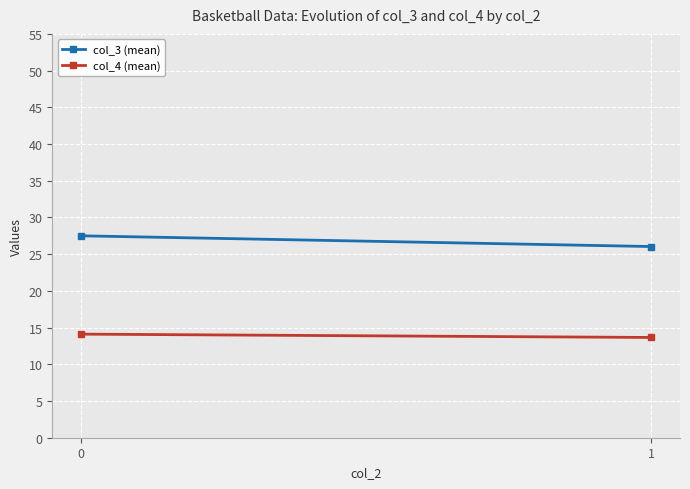

What is the greatest value displayed?

27.5